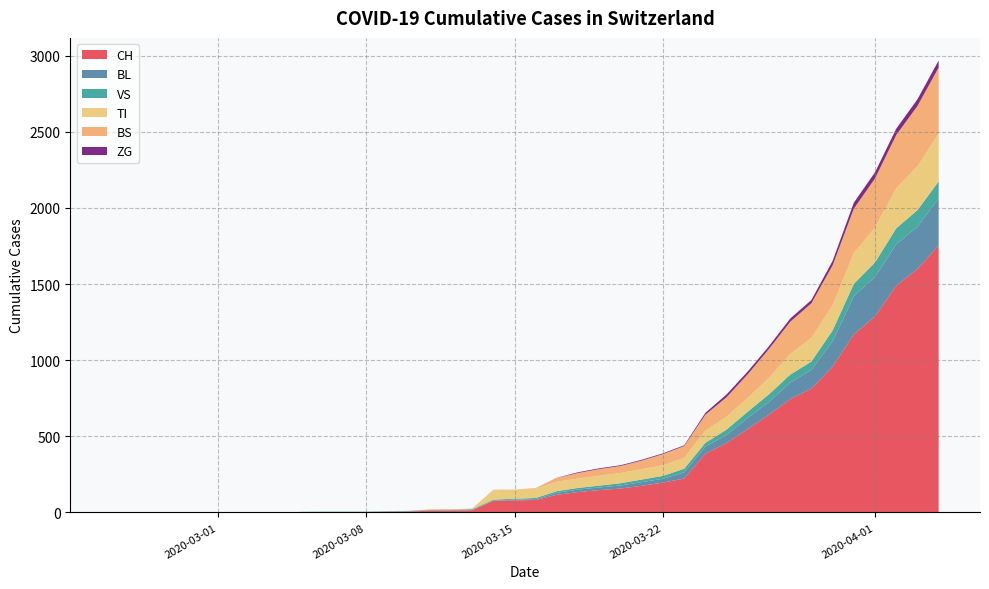

Reading left to right, transcribe all the data shown in this chart.

CH: 0	0	0	0	0	0	0	0	0	2	3	3	3	5	6	11	12	14	76	79	82	116	134	147	157	175	196	223	386	456	548	642	744	814	957	1169	1288	1490	1599	1753
BL: 0	0	0	0	0	0	0	0	0	0	0	0	0	1	2	2	2	2	2	5	5	13	16	17	20	24	25	40	46	53	73	84	108	123	167	251	258	272	277	309
VS: 0	0	0	0	0	0	0	0	0	2	2	2	2	2	2	3	3	5	6	6	8	11	11	12	15	17	19	24	25	35	41	50	53	54	71	81	96	104	109	112
TI: 0	0	0	0	0	0	0	0	0	0	0	0	0	0	0	0	0	0	61	61	61	62	62	65	67	68	70	71	80	85	91	107	136	155	165	202	229	263	287	314
BS: 0	0	0	0	0	0	0	0	0	0	0	0	0	0	0	4	4	4	4	0	4	25	36	44	46	57	73	78	105	128	155	191	211	228	263	292	323	350	397	434
ZG: 0	0	0	0	0	0	0	0	0	0	0	0	0	0	0	0	0	0	0	0	0	1	5	5	5	5	5	5	12	18	18	18	21	21	29	39	40	41	44	46